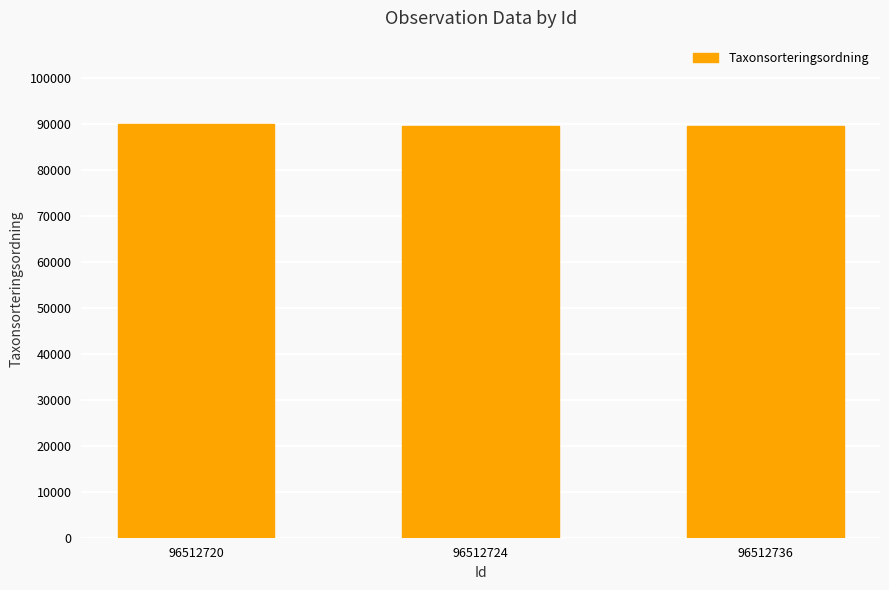

The chart shows a value of 89652 at 96512736. True or false?

True